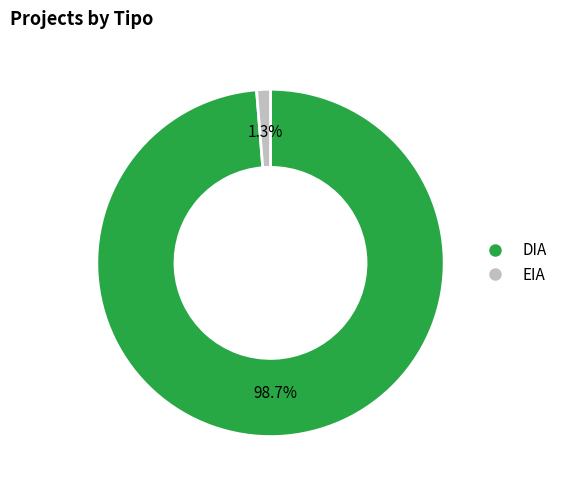

Is there any slice that represents more than half of the pie?

Yes